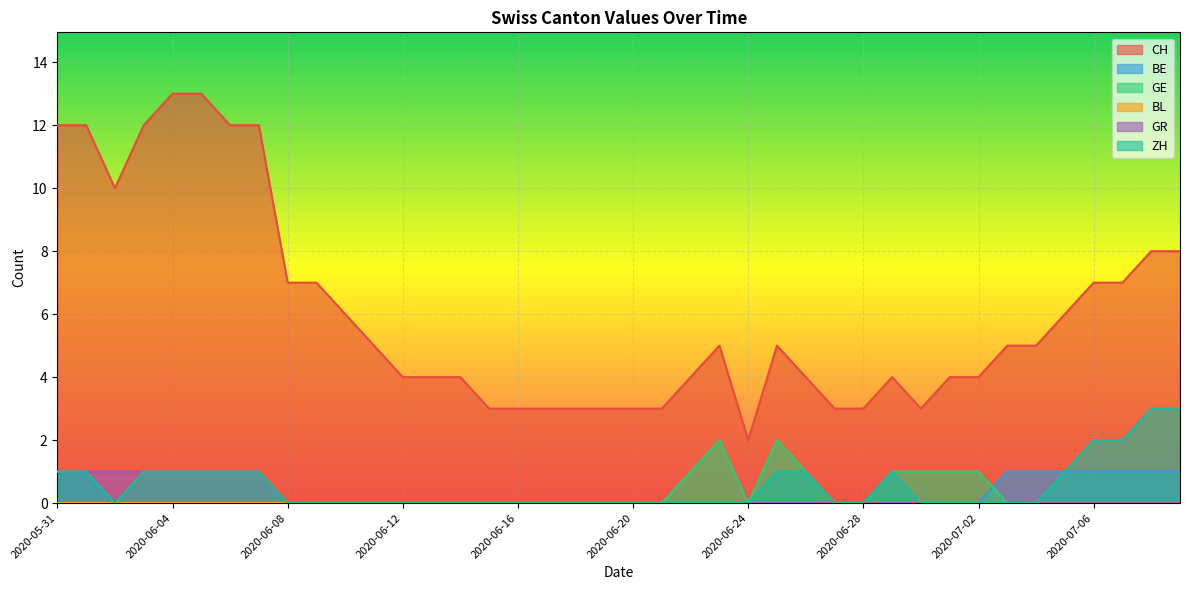

Reading left to right, extract all data points from this chart.

CH: 2020-05-31=12	2020-06-01=12	2020-06-02=10	2020-06-03=12	2020-06-04=13	2020-06-05=13	2020-06-06=12	2020-06-07=12	2020-06-08=7	2020-06-09=7	2020-06-10=6	2020-06-11=5	2020-06-12=4	2020-06-13=4	2020-06-14=4	2020-06-15=3	2020-06-16=3	2020-06-17=3	2020-06-18=3	2020-06-19=3	2020-06-20=3	2020-06-21=3	2020-06-22=4	2020-06-23=5	2020-06-24=2	2020-06-25=5	2020-06-26=4	2020-06-27=3	2020-06-28=3	2020-06-29=4	2020-06-30=3	2020-07-01=4	2020-07-02=4	2020-07-03=5	2020-07-04=5	2020-07-05=6	2020-07-06=7	2020-07-07=7	2020-07-08=8	2020-07-09=8
BE: 2020-05-31=1	2020-06-01=1	2020-06-02=0	2020-06-03=0	2020-06-04=0	2020-06-05=0	2020-06-06=0	2020-06-07=0	2020-06-08=0	2020-06-09=0	2020-06-10=0	2020-06-11=0	2020-06-12=0	2020-06-13=0	2020-06-14=0	2020-06-15=0	2020-06-16=0	2020-06-17=0	2020-06-18=0	2020-06-19=0	2020-06-20=0	2020-06-21=0	2020-06-22=0	2020-06-23=0	2020-06-24=0	2020-06-25=0	2020-06-26=0	2020-06-27=0	2020-06-28=0	2020-06-29=0	2020-06-30=0	2020-07-01=0	2020-07-02=0	2020-07-03=1	2020-07-04=1	2020-07-05=1	2020-07-06=1	2020-07-07=1	2020-07-08=1	2020-07-09=1
GE: 2020-05-31=0	2020-06-01=0	2020-06-02=0	2020-06-03=0	2020-06-04=0	2020-06-05=0	2020-06-06=0	2020-06-07=0	2020-06-08=0	2020-06-09=0	2020-06-10=0	2020-06-11=0	2020-06-12=0	2020-06-13=0	2020-06-14=0	2020-06-15=0	2020-06-16=0	2020-06-17=0	2020-06-18=0	2020-06-19=0	2020-06-20=0	2020-06-21=0	2020-06-22=1	2020-06-23=2	2020-06-24=0	2020-06-25=2	2020-06-26=1	2020-06-27=0	2020-06-28=0	2020-06-29=1	2020-06-30=1	2020-07-01=1	2020-07-02=1	2020-07-03=0	2020-07-04=0	2020-07-05=0	2020-07-06=0	2020-07-07=0	2020-07-08=0	2020-07-09=0
GR: 2020-05-31=1	2020-06-01=1	2020-06-02=1	2020-06-03=1	2020-06-04=1	2020-06-05=1	2020-06-06=1	2020-06-07=1	2020-06-08=0	2020-06-09=0	2020-06-10=0	2020-06-11=0	2020-06-12=0	2020-06-13=0	2020-06-14=0	2020-06-15=0	2020-06-16=0	2020-06-17=0	2020-06-18=0	2020-06-19=0	2020-06-20=0	2020-06-21=0	2020-06-22=0	2020-06-23=0	2020-06-24=0	2020-06-25=0	2020-06-26=0	2020-06-27=0	2020-06-28=0	2020-06-29=0	2020-06-30=0	2020-07-01=0	2020-07-02=0	2020-07-03=0	2020-07-04=0	2020-07-05=0	2020-07-06=0	2020-07-07=0	2020-07-08=0	2020-07-09=0
ZH: 2020-05-31=1	2020-06-01=1	2020-06-02=0	2020-06-03=1	2020-06-04=1	2020-06-05=1	2020-06-06=1	2020-06-07=1	2020-06-08=0	2020-06-09=0	2020-06-10=0	2020-06-11=0	2020-06-12=0	2020-06-13=0	2020-06-14=0	2020-06-15=0	2020-06-16=0	2020-06-17=0	2020-06-18=0	2020-06-19=0	2020-06-20=0	2020-06-21=0	2020-06-22=0	2020-06-23=0	2020-06-24=0	2020-06-25=1	2020-06-26=1	2020-06-27=0	2020-06-28=0	2020-06-29=1	2020-06-30=0	2020-07-01=0	2020-07-02=0	2020-07-03=0	2020-07-04=0	2020-07-05=1	2020-07-06=2	2020-07-07=2	2020-07-08=3	2020-07-09=3